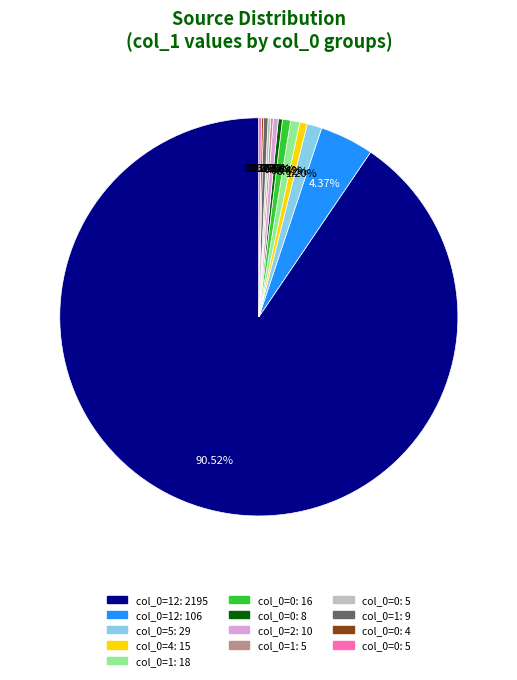

Is there a majority slice in this chart?

Yes